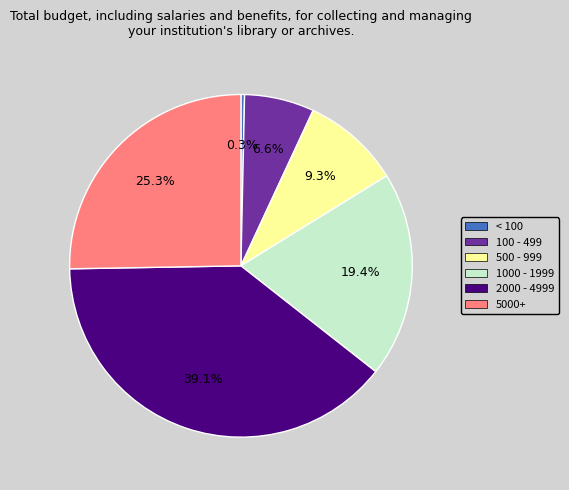

How many slices are in this pie chart?

6